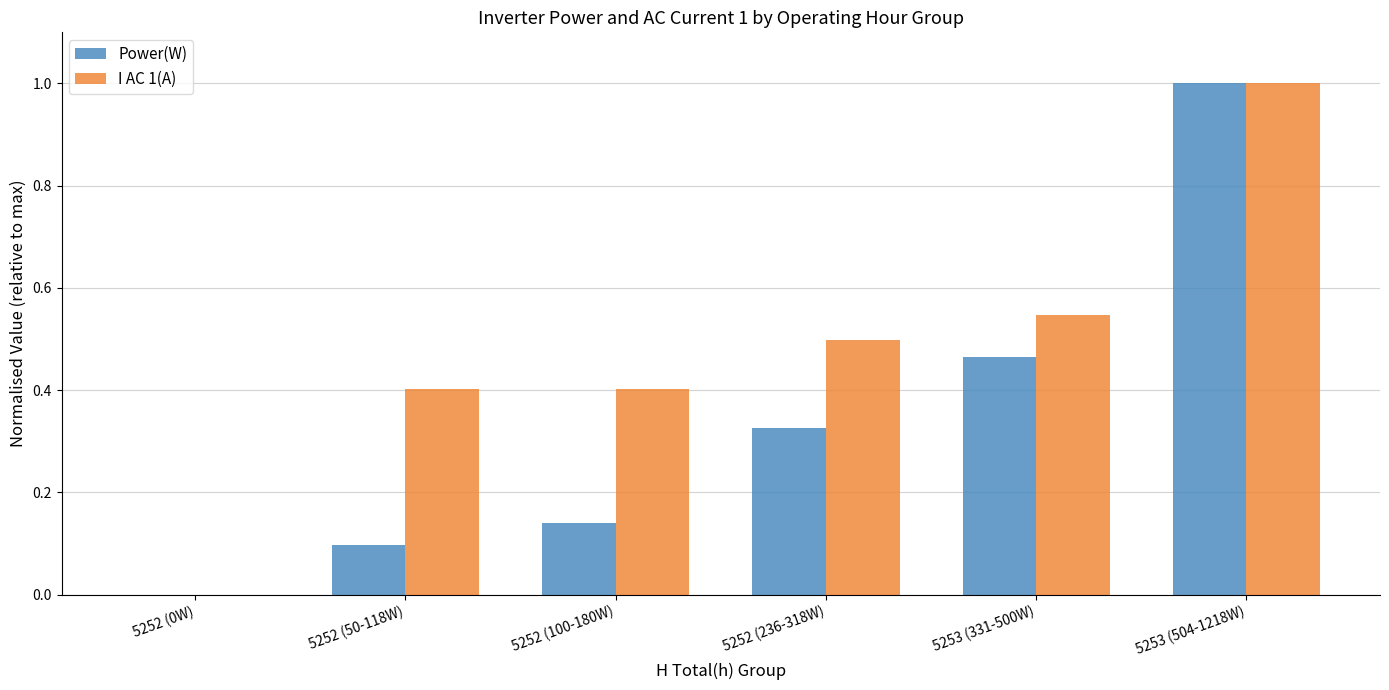

The value of Power(W) at 5253 (331-500W) is 0.8. True or false?

False